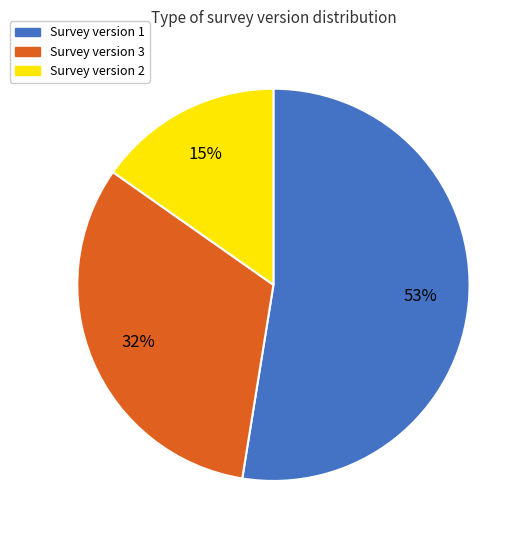

To the nearest percent, what portion does Survey version 1 represent?

53%